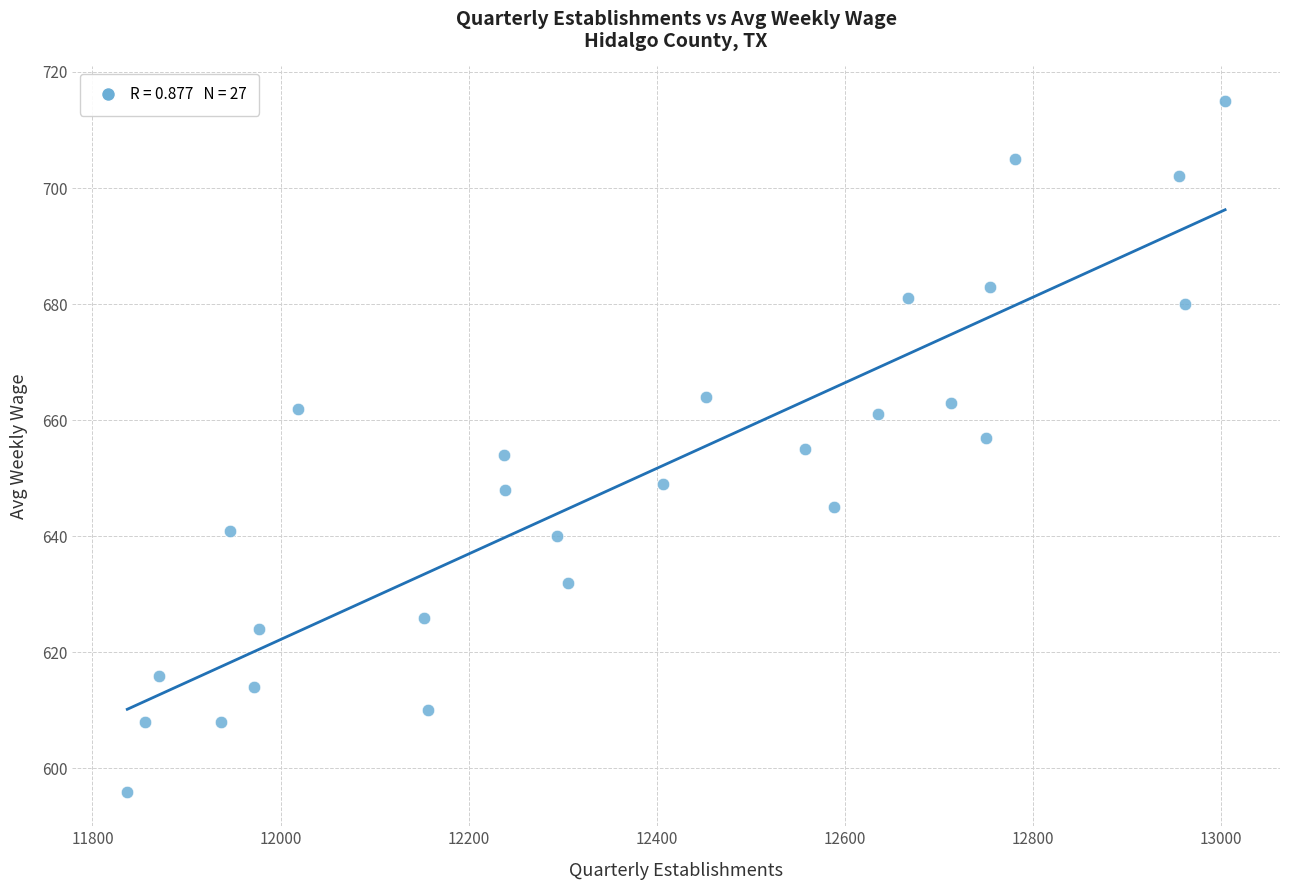

What is the range of X values (max minus min)?

1167